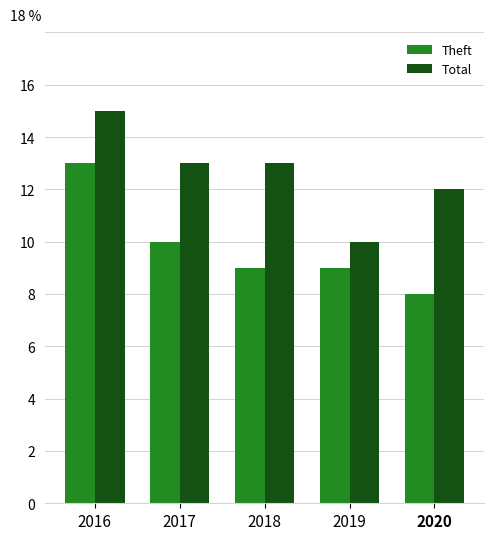

What is the lowest value of the Theft series?

8